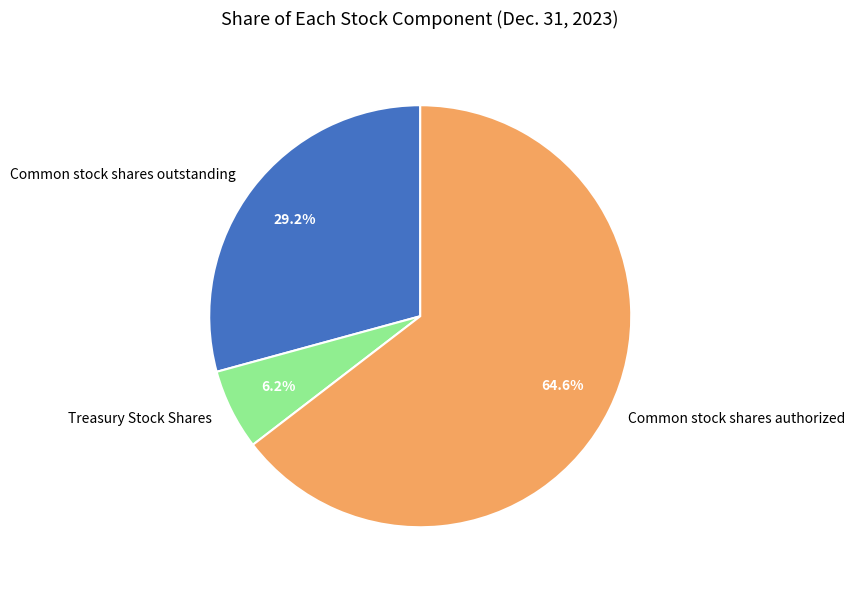

How many slices are in this pie chart?

3